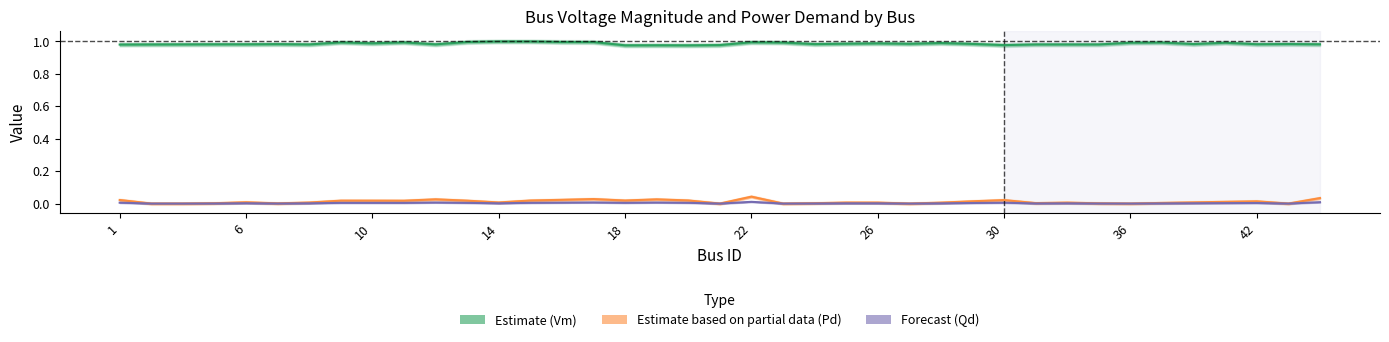

At 22, list the series in order from largest to smallest.

Estimate (Vm), Estimate based on partial data (Pd), Forecast (Qd)